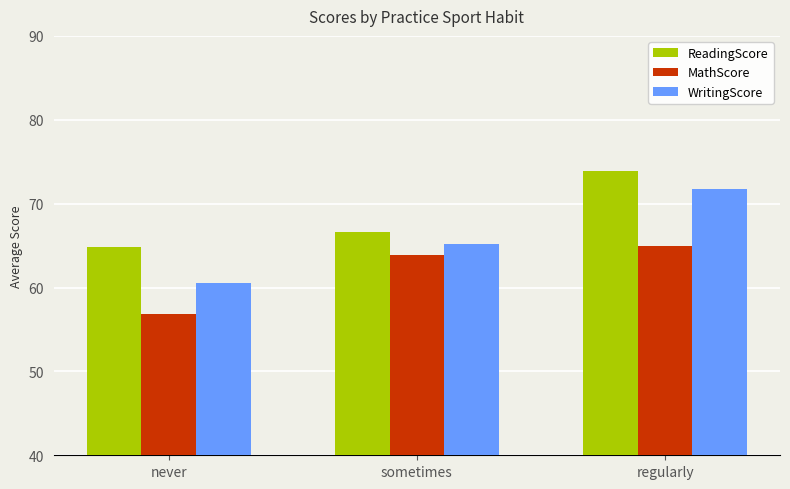

What is the difference between the highest and lowest values at regularly?

9.0